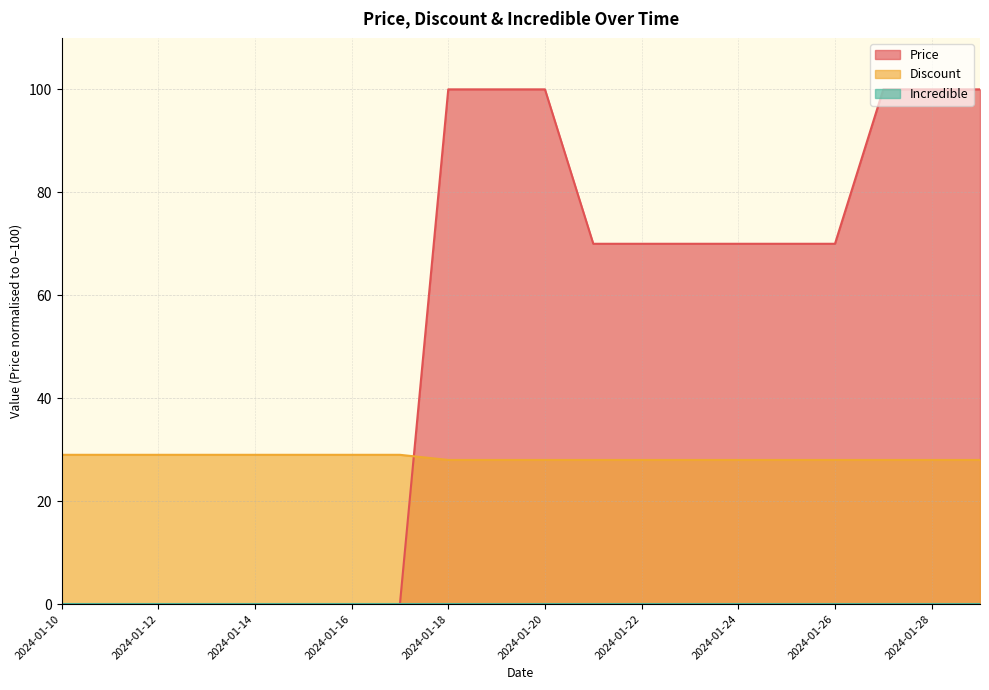

Count the Price values in the range 0 to 100.

20